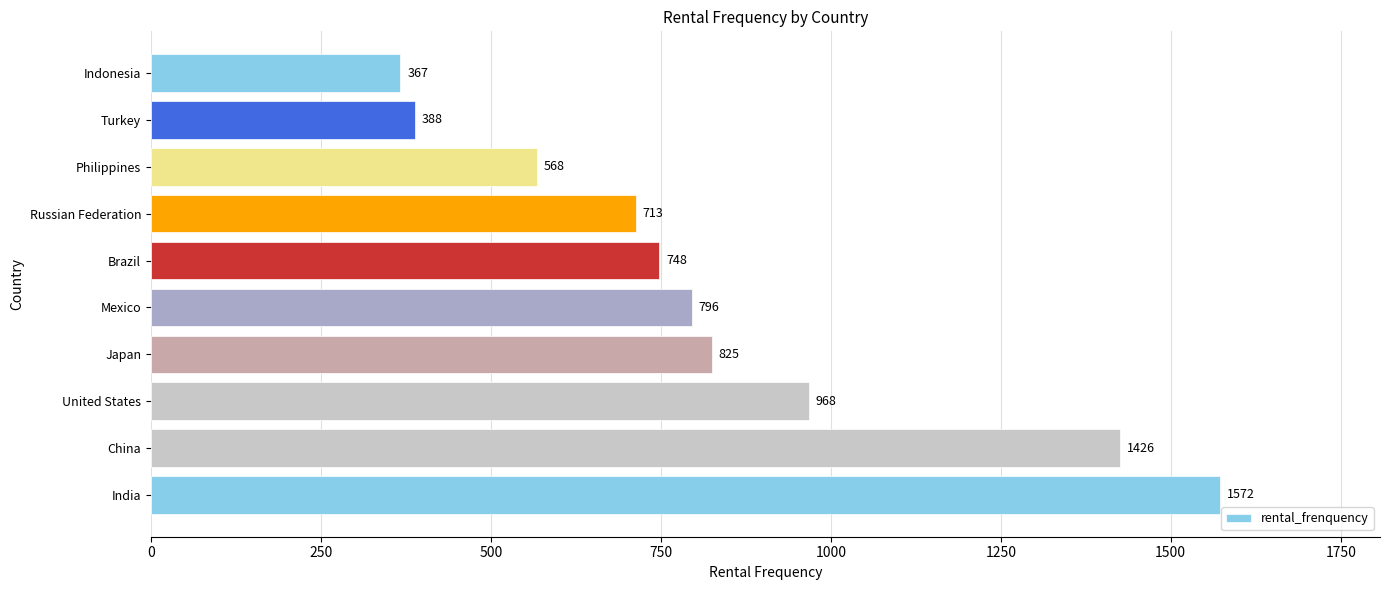

Which has a higher value, United States or Mexico?

United States